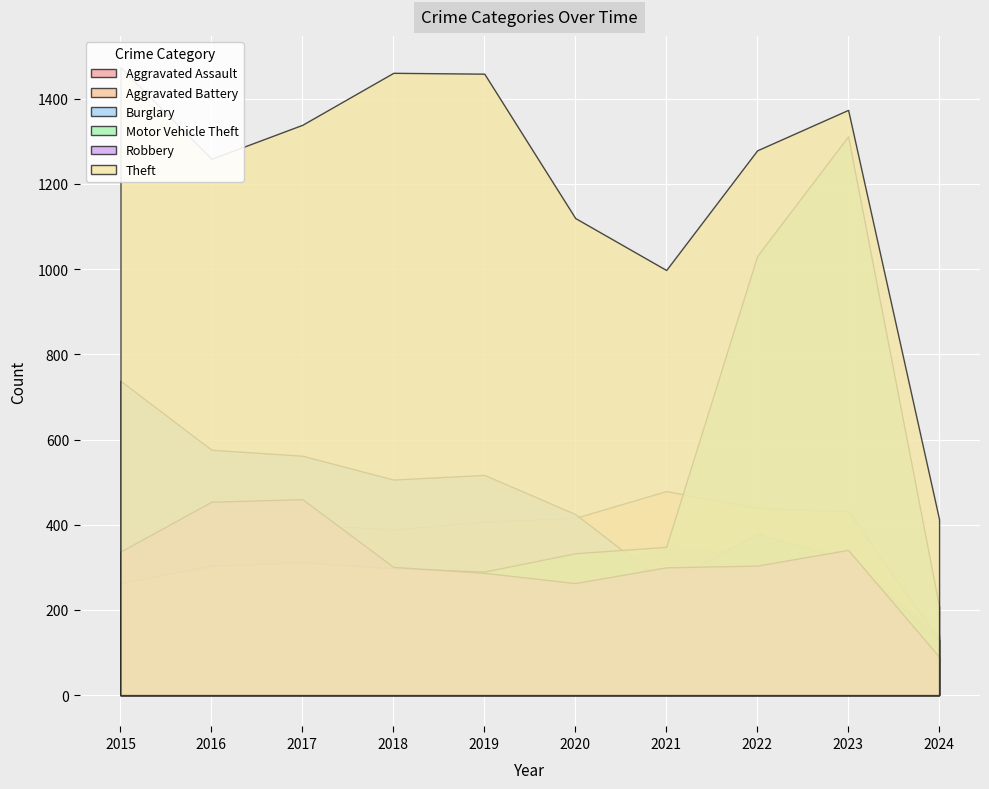

Reading left to right, list all the values displayed in this chart.

Aggravated Assault: 194	206	225	225	223	273	352	327	320	140
Aggravated Battery: 316	336	400	389	407	416	479	439	432	130
Burglary: 738	576	562	506	517	425	261	379	317	129
Motor Vehicle Theft: 263	304	312	298	290	333	348	1031	1312	208
Robbery: 337	454	460	301	287	263	300	304	341	90
Theft: 1474	1259	1339	1461	1459	1120	998	1279	1374	413